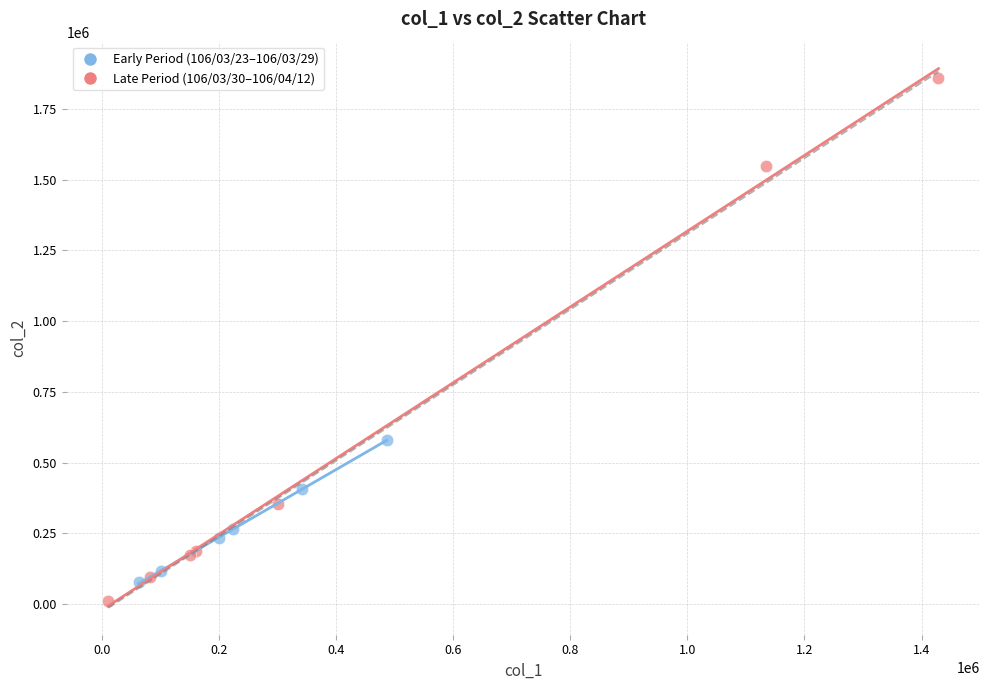

Which series has the widest spread of Y values?

Late Period (106/03/30–106/04/12)